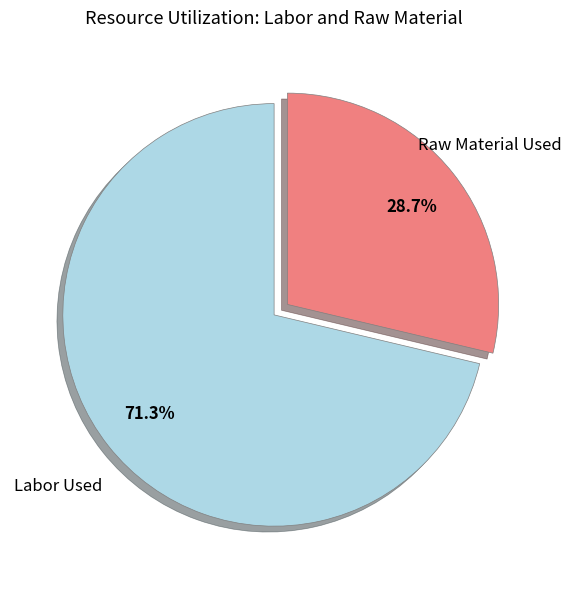

Is there a majority slice in this chart?

Yes